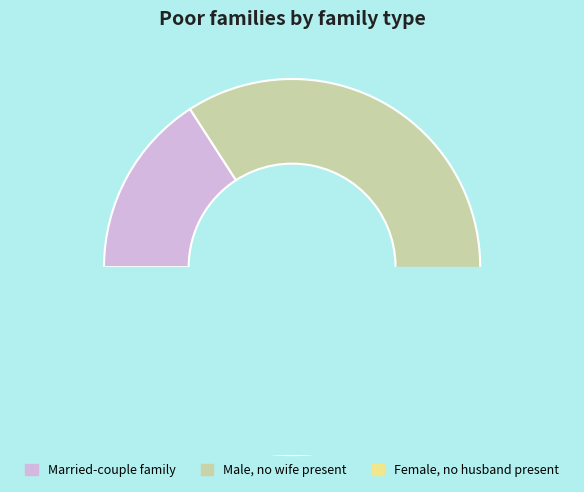

Does 1657289707 represent more than half of the total?

No